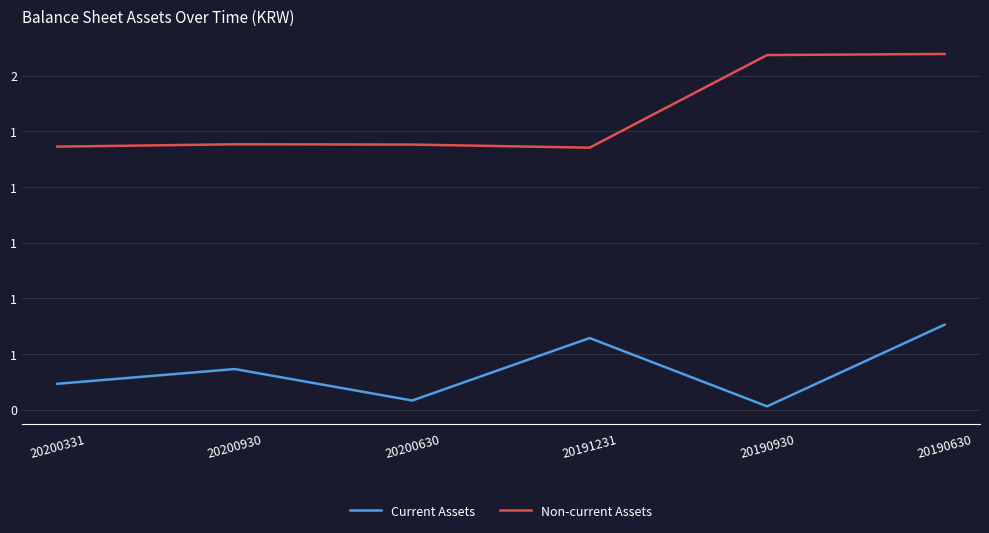

What is the label of the 6th point from the right?

20200331